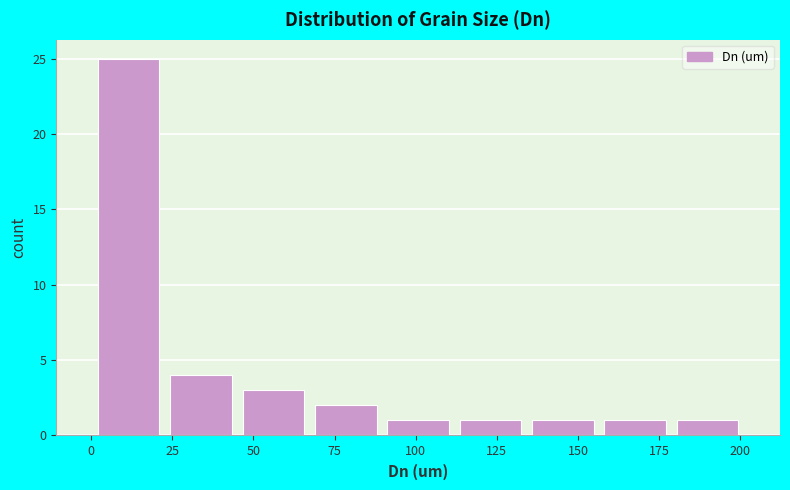

Over which range of the x-axis is the bar tallest?

0 to 25